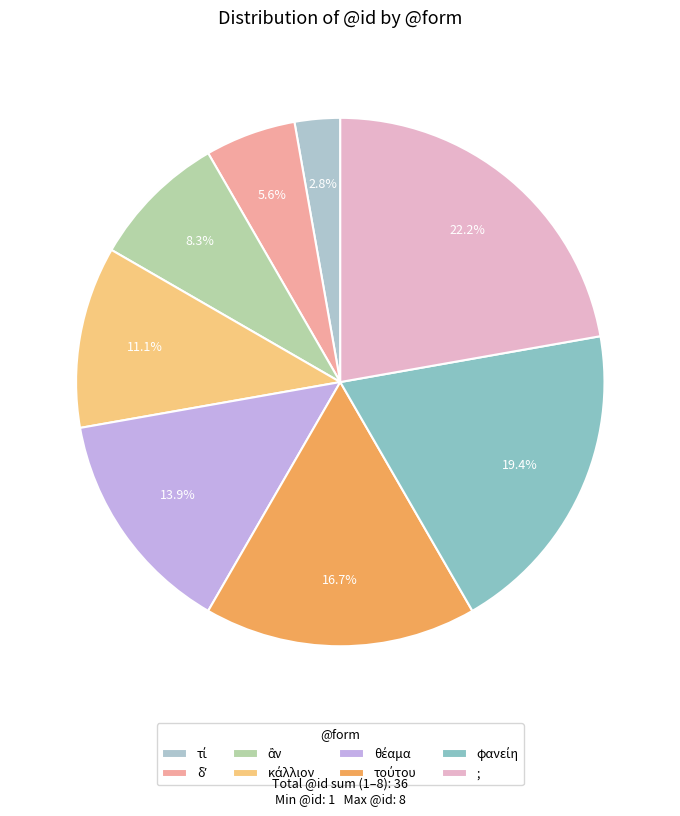

Do δʼ and τούτου together represent more than half of the pie?

No